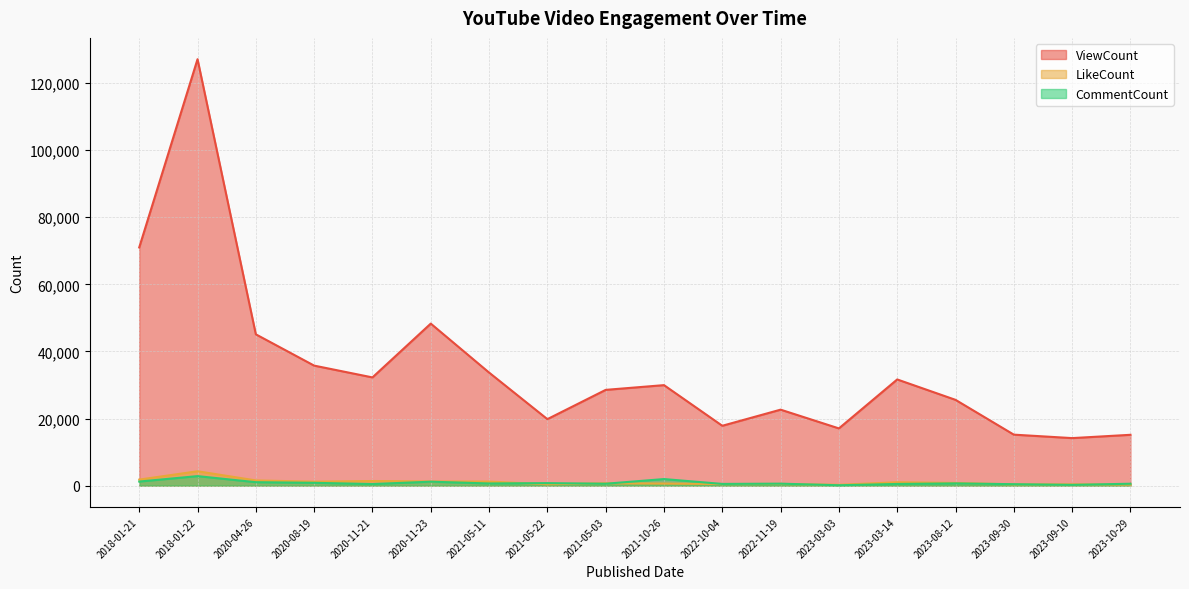

What value does the CommentCount series have at 2022-11-19, to the nearest 50?

600